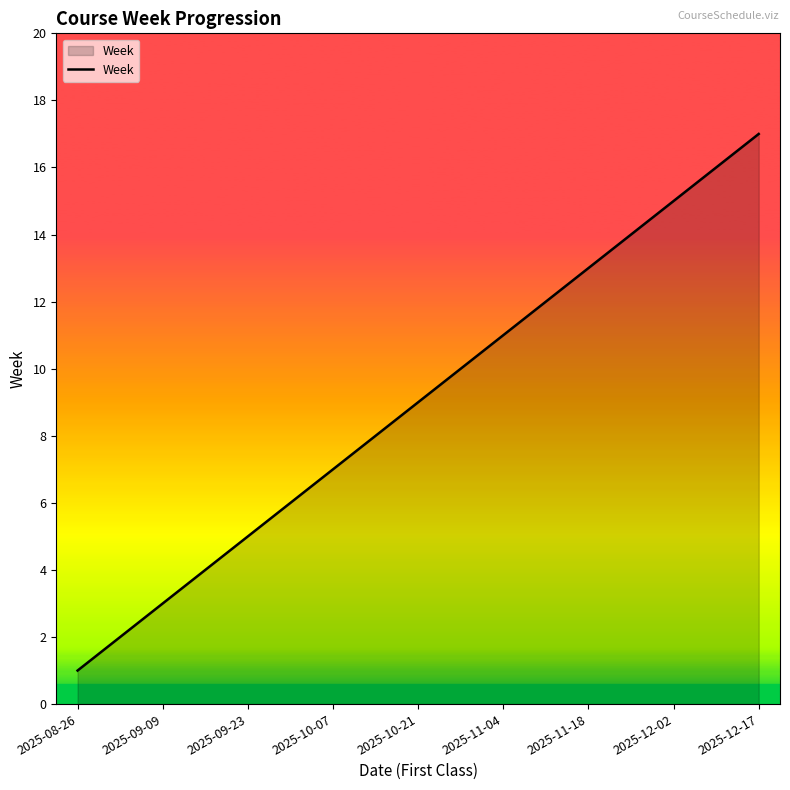

What is the maximum value shown in the chart?

17